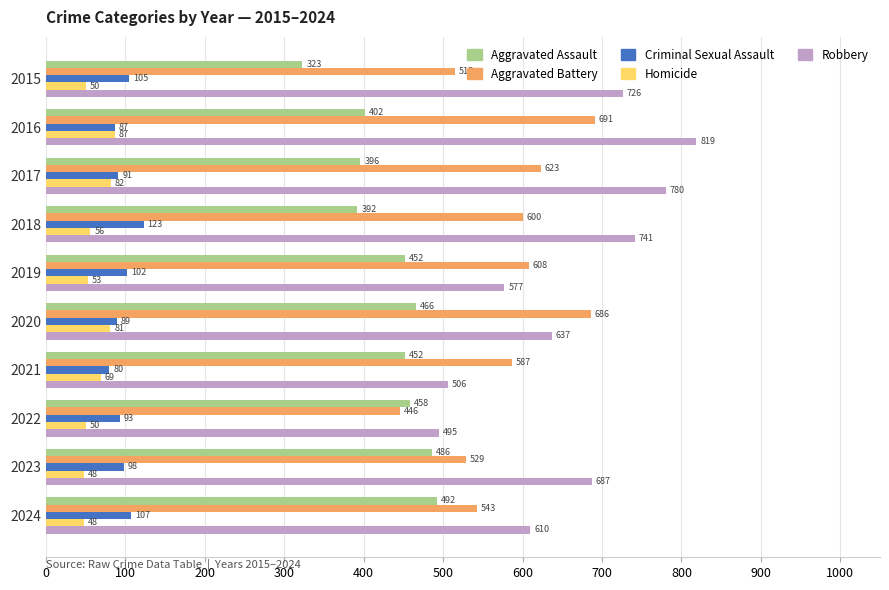

What is the spread (max minus min) of values at 2023?

639